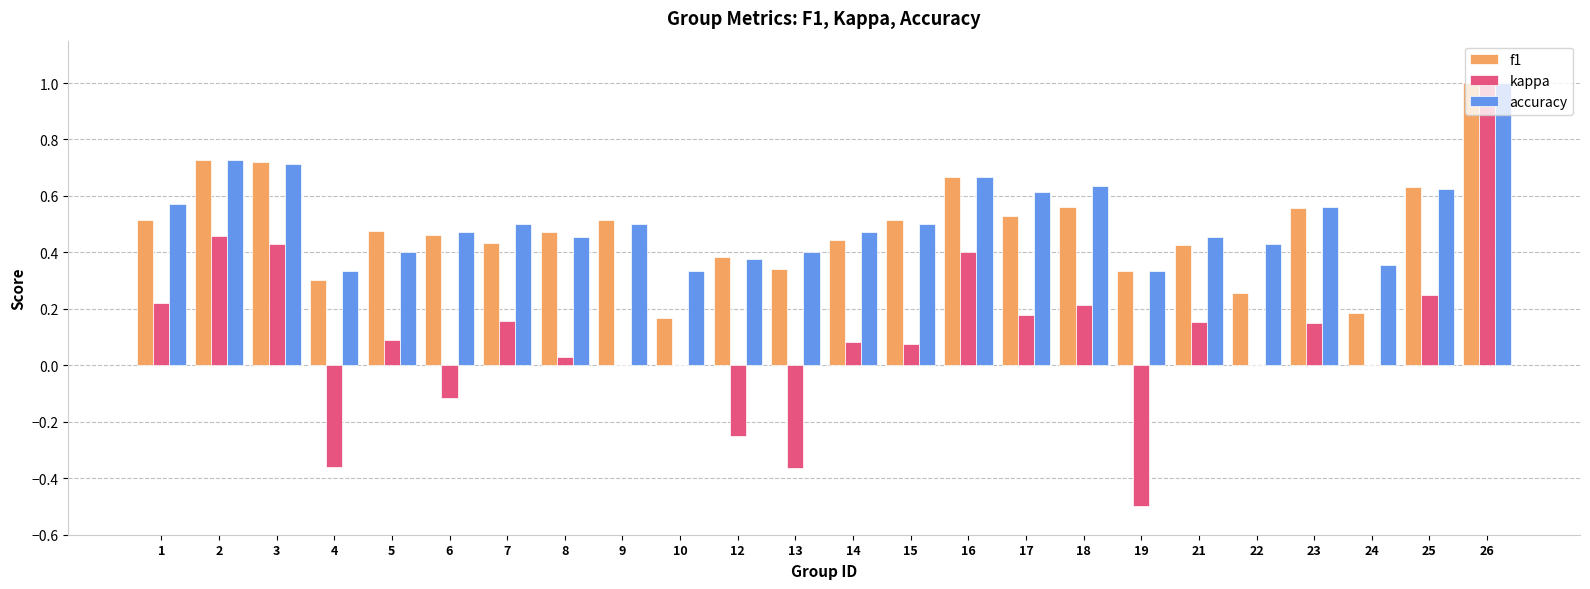

What is the sum of all kappa values?

2.3